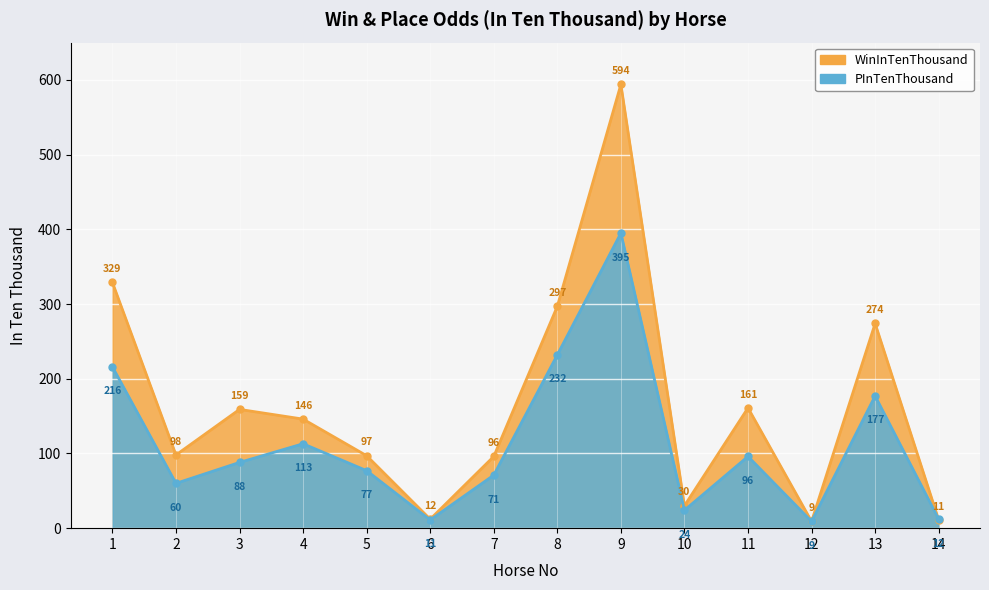

At which label does WinInTenThousand first exceed 146?

1